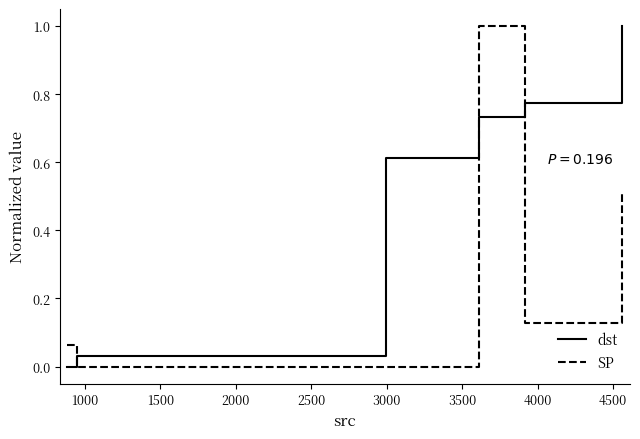

What are all the series names shown in the legend?

dst, SP